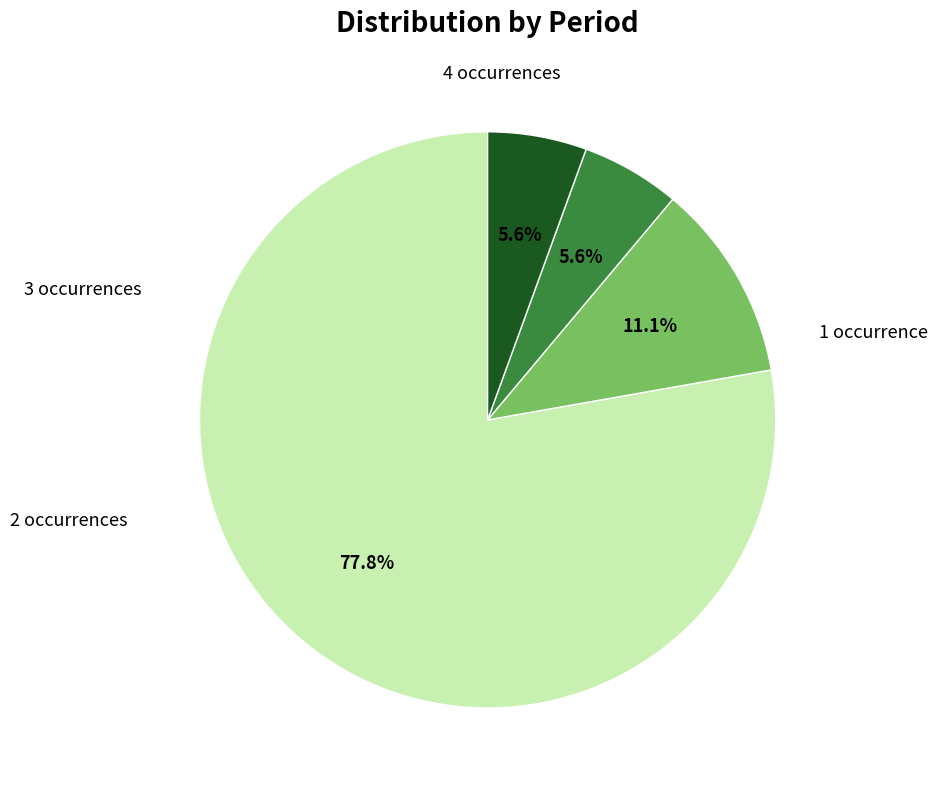

Is there any slice that represents more than half of the pie?

Yes